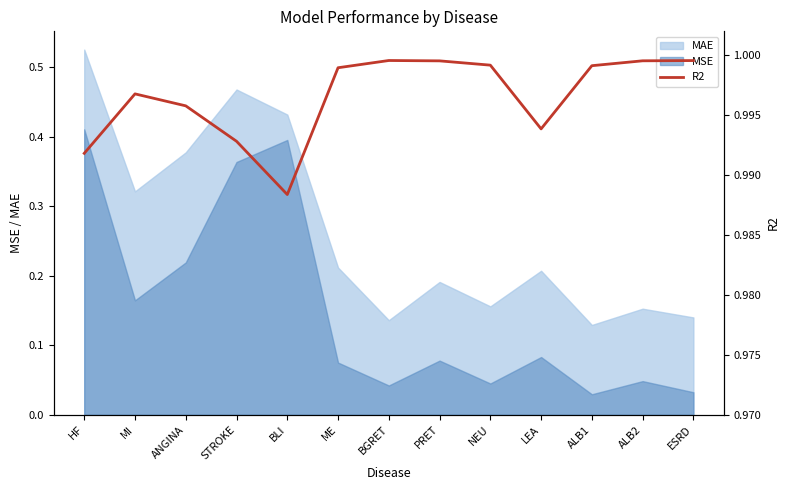

Where is the first local minimum?

BLI